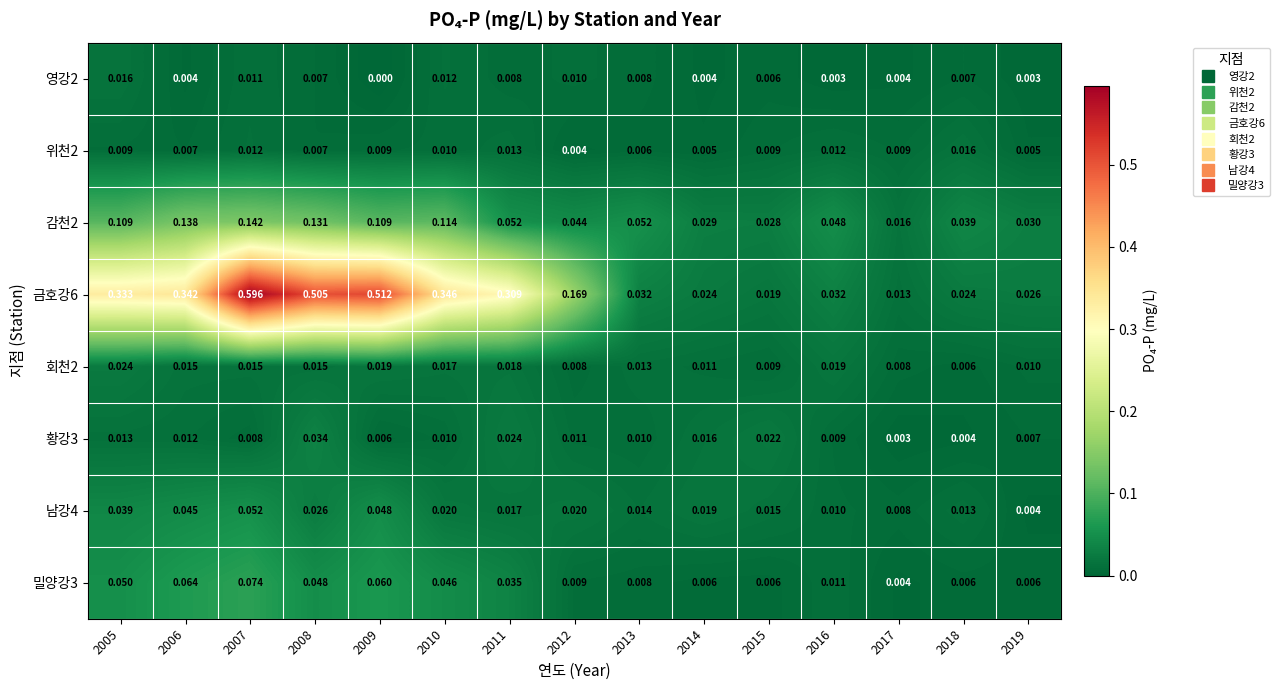

Is the value of 영강2 at 2007 greater than the value of 남강4 at 2012?

No